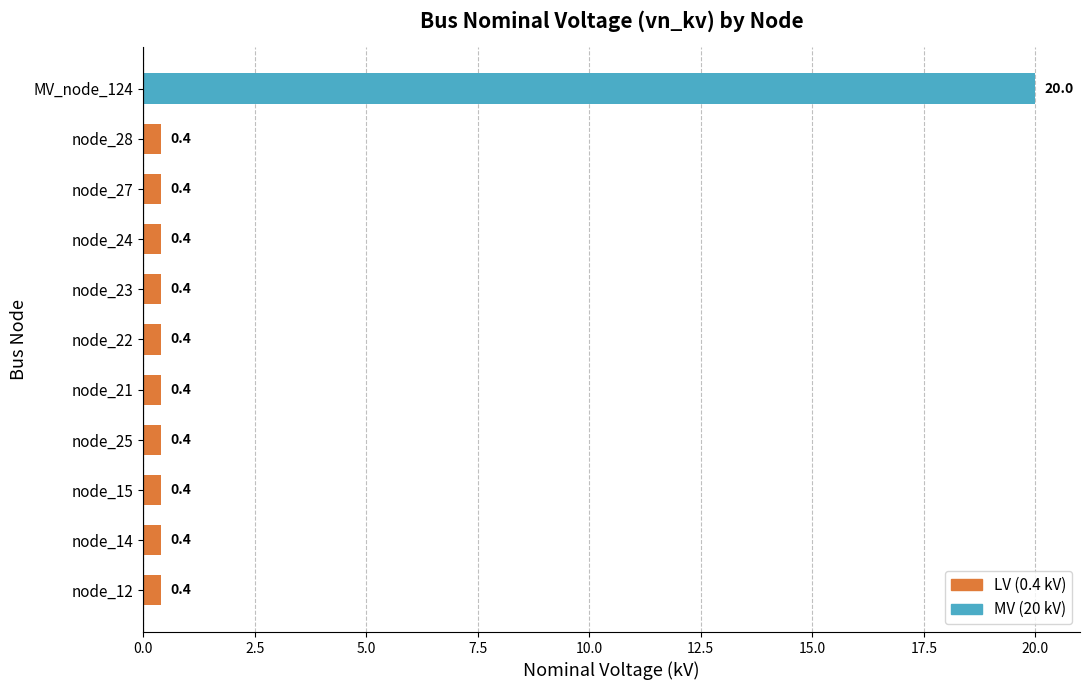

What is the approximate value at node_14?

0.4